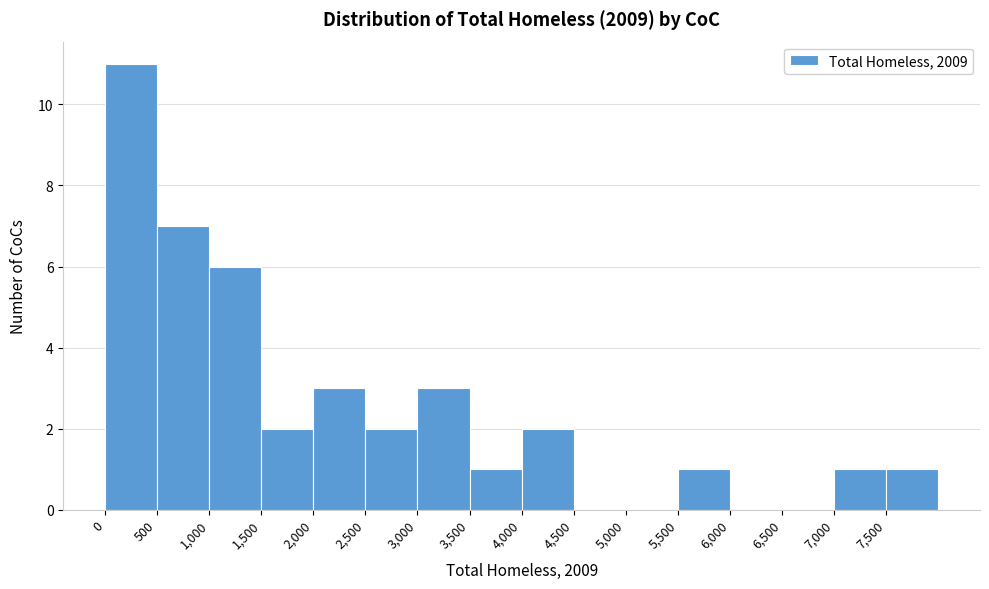

Reading left to right, list every bar in this chart as the range it spans on the x-axis followed by its height. The values are not printed on the chart, so give them approximately, as read against the axis.

0 to 500: 11
500 to 1000: 7
1000 to 1500: 6
1500 to 2000: 2
2000 to 2500: 3
2500 to 3000: 2
3000 to 3500: 3
3500 to 4000: 1
4000 to 4500: 2
4500 to 5000: 0
5000 to 5500: 0
5500 to 6000: 1
6000 to 6500: 0
6500 to 7000: 0
7000 to 7500: 1
7500 to 8000: 1